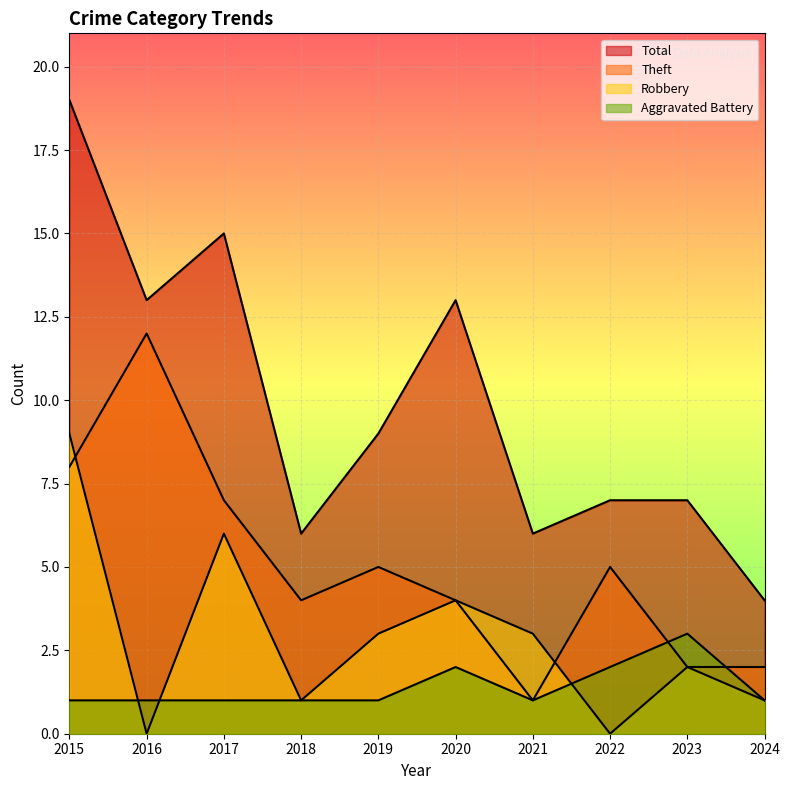

Between 2017 and 2024, which is larger?

2017